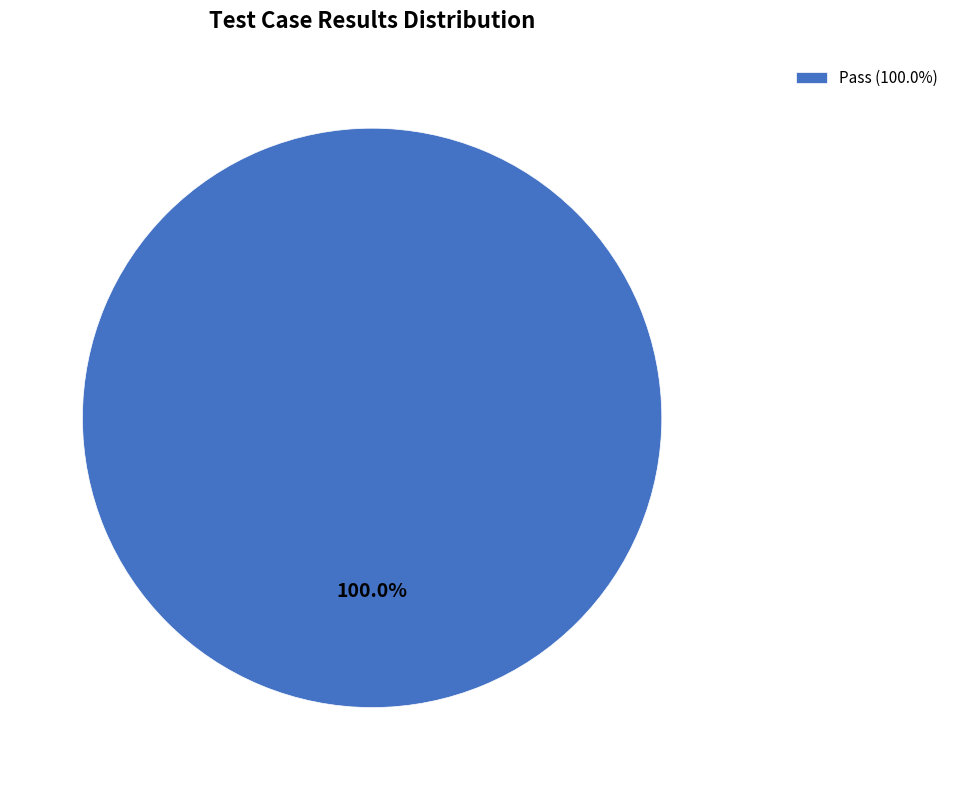

Is there a majority slice in this chart?

Yes